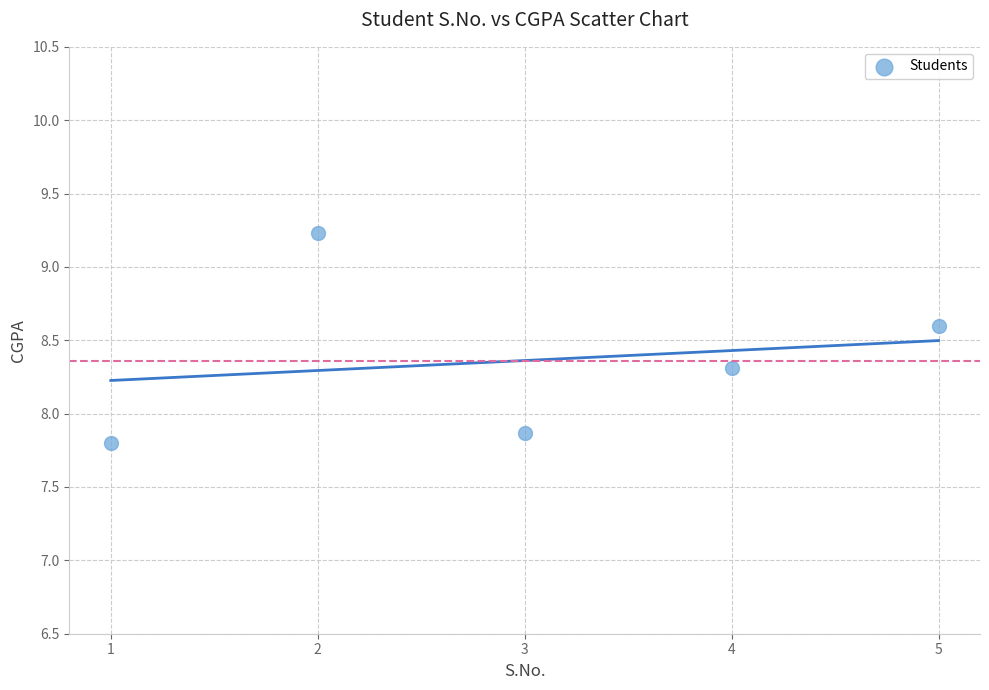

What Y value in the scatter plot is closest to 8?

7.9